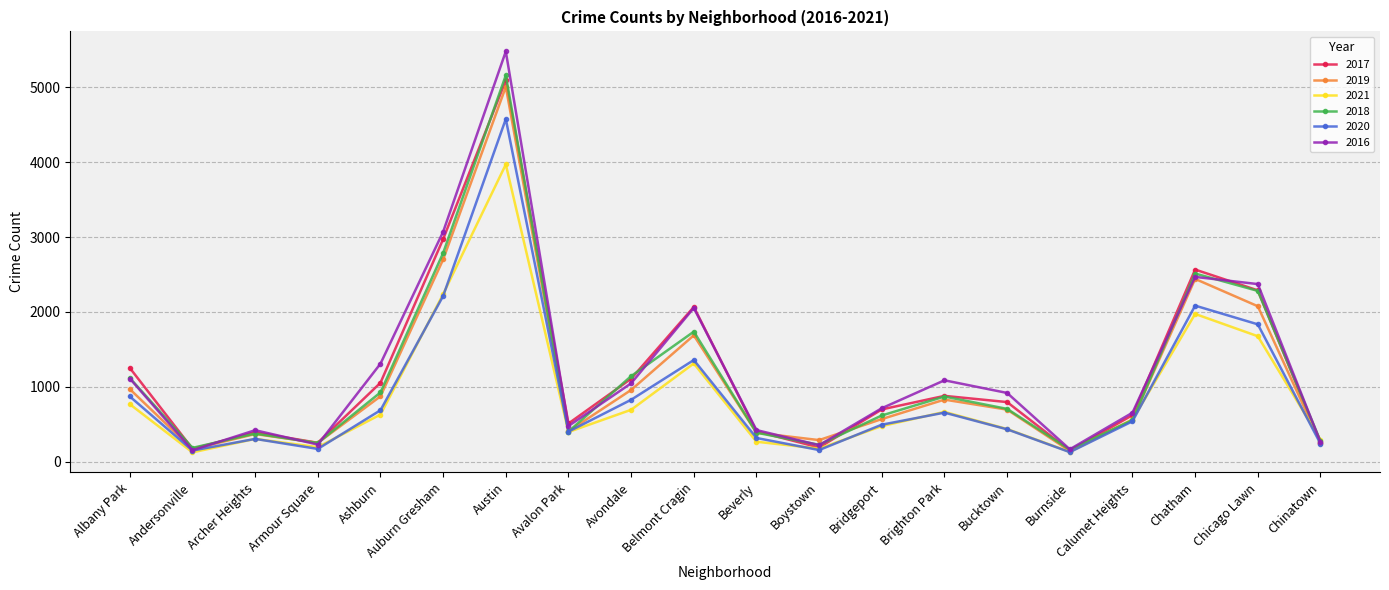

At which label does 2019 reach its peak?

Austin